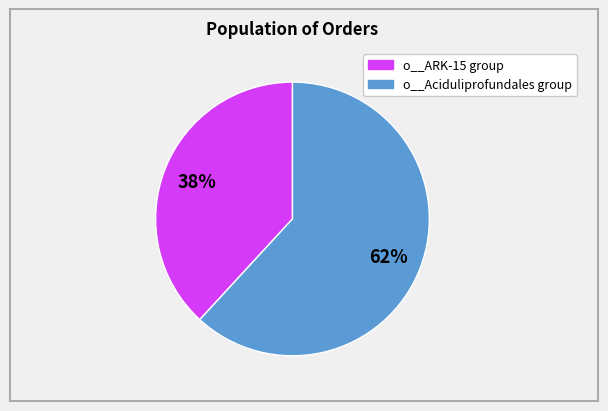

To the nearest percent, what is the difference between the largest and smallest slice percentages?

24%